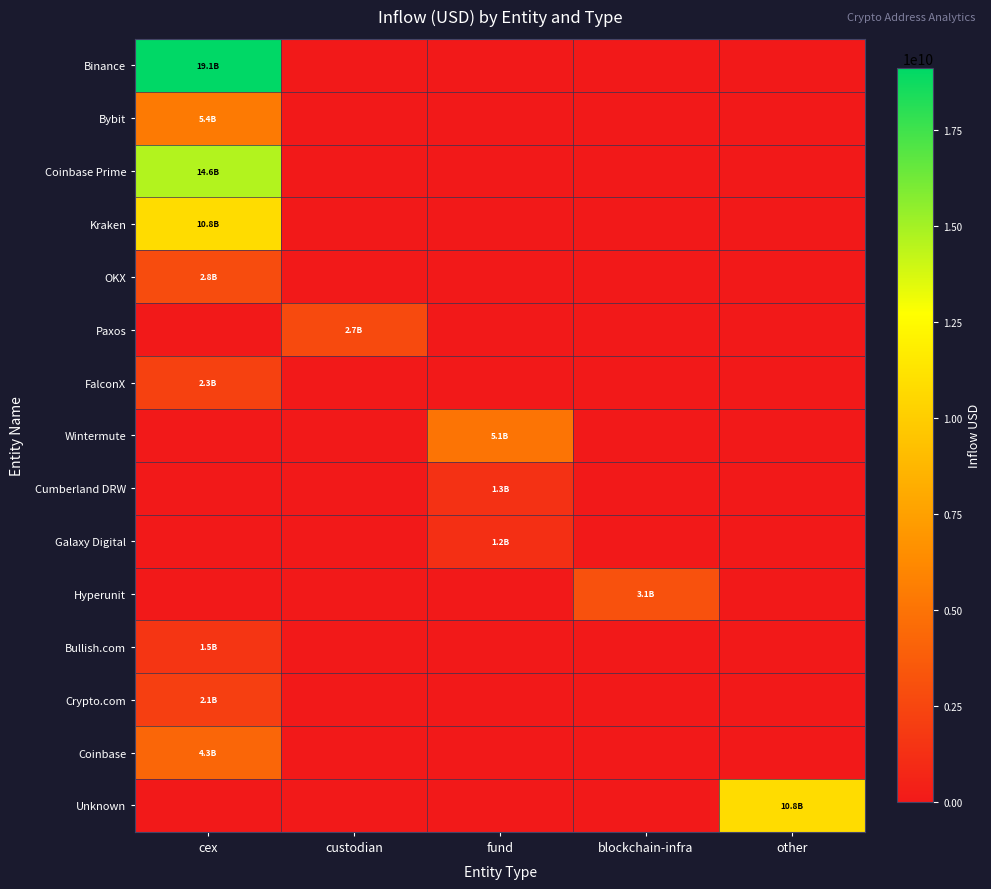

Reading left to right, list all the values displayed in this chart.

Binance: cex=19105948747.7	custodian=0.0	fund=0.0	blockchain-infra=0.0	other=0.0
Bybit: cex=5386899461.3	custodian=0.0	fund=0.0	blockchain-infra=0.0	other=0.0
Coinbase Prime: cex=14635628057.9	custodian=0.0	fund=0.0	blockchain-infra=0.0	other=0.0
Kraken: cex=10800978685.0	custodian=0.0	fund=0.0	blockchain-infra=0.0	other=0.0
OKX: cex=2806215175.6	custodian=0.0	fund=0.0	blockchain-infra=0.0	other=0.0
Paxos: cex=0.0	custodian=2710813566.9	fund=0.0	blockchain-infra=0.0	other=0.0
FalconX: cex=2270570624.6	custodian=0.0	fund=0.0	blockchain-infra=0.0	other=0.0
Wintermute: cex=0.0	custodian=0.0	fund=5056931790.6	blockchain-infra=0.0	other=0.0
Cumberland DRW: cex=0.0	custodian=0.0	fund=1321986759.2	blockchain-infra=0.0	other=0.0
Galaxy Digital: cex=0.0	custodian=0.0	fund=1238337183.8	blockchain-infra=0.0	other=0.0
Hyperunit: cex=0.0	custodian=0.0	fund=0.0	blockchain-infra=3125606889.8	other=0.0
Bullish.com: cex=1540929745.9	custodian=0.0	fund=0.0	blockchain-infra=0.0	other=0.0
Crypto.com: cex=2126293422.7	custodian=0.0	fund=0.0	blockchain-infra=0.0	other=0.0
Coinbase: cex=4294295471.1	custodian=0.0	fund=0.0	blockchain-infra=0.0	other=0.0
Unknown: cex=0.0	custodian=0.0	fund=0.0	blockchain-infra=0.0	other=10800780425.6